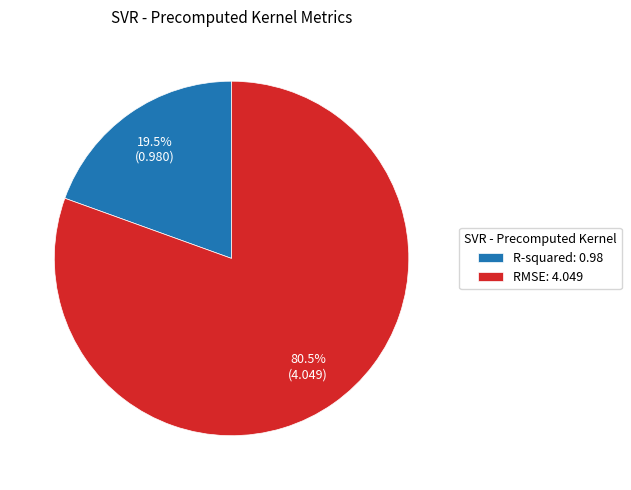

Rank the categories by value from lowest to highest.

R-squared, RMSE